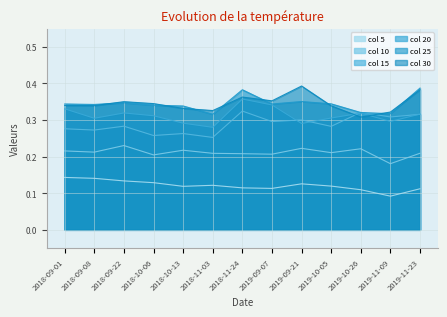

What is the sum of the 20 values at 2019-09-07 and 2018-10-06?

0.7